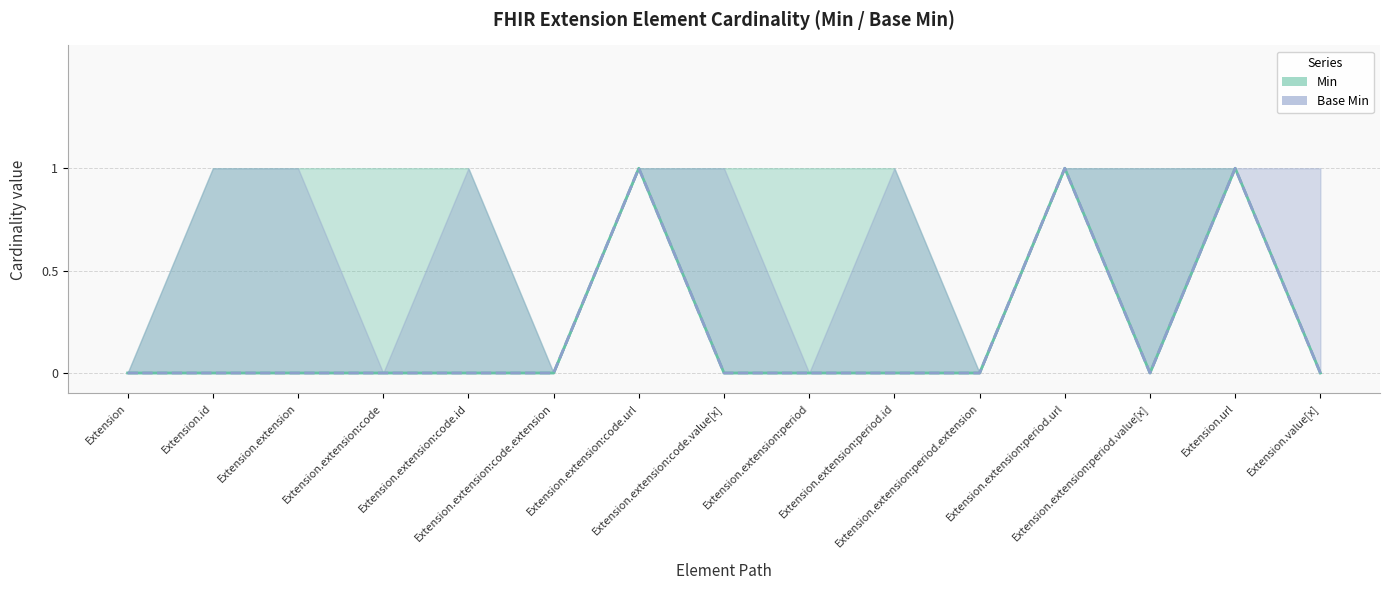

What is the label of the 5th point from the right?

Extension.extension:period.extension